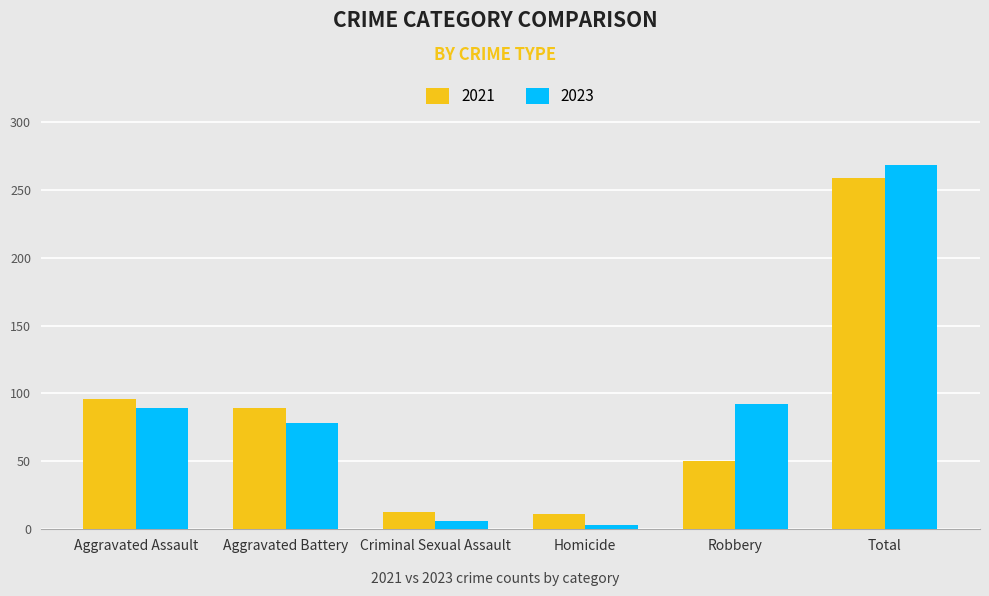

What are all the series names shown in the legend?

2021, 2023